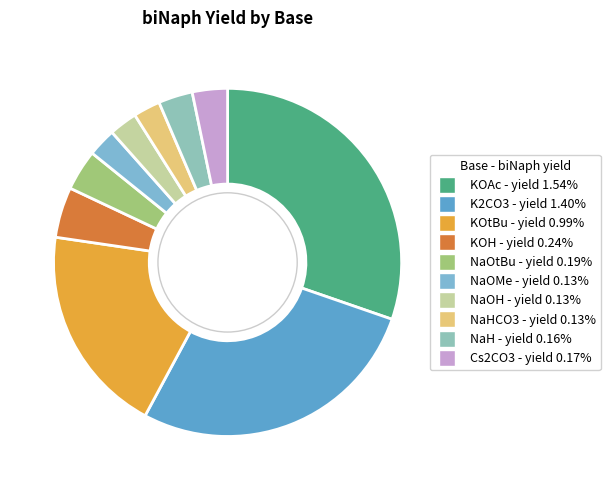

Which slice is the smallest?

NaHCO3